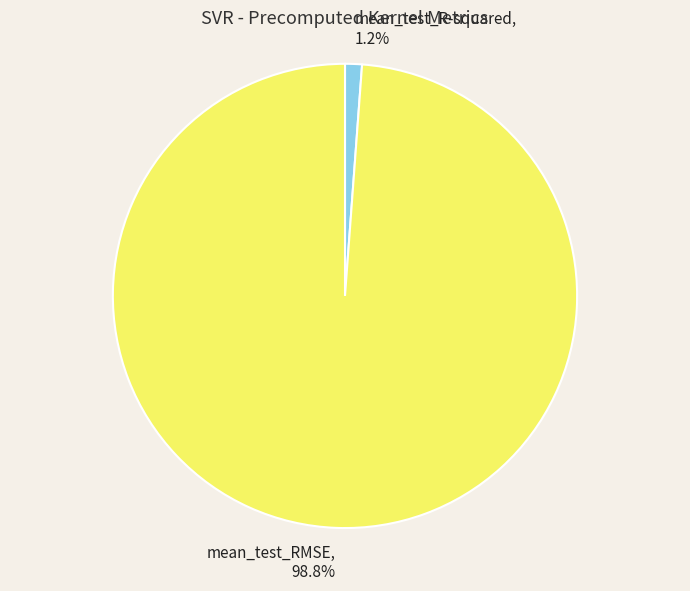

To the nearest percent, what is the difference between the mean_test_RMSE and mean_test_R-squared slice percentages?

98%